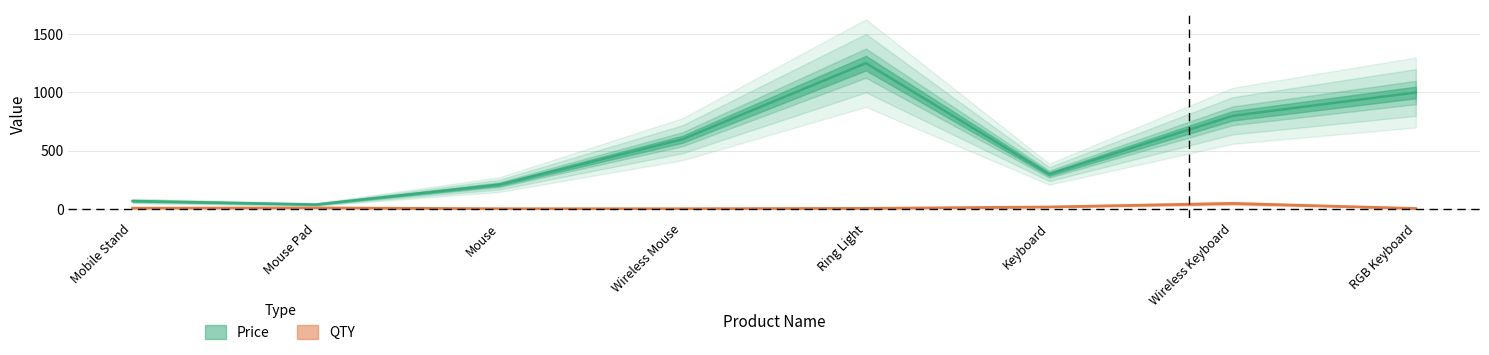

True or false: Price and QTY intersect in this chart.

False